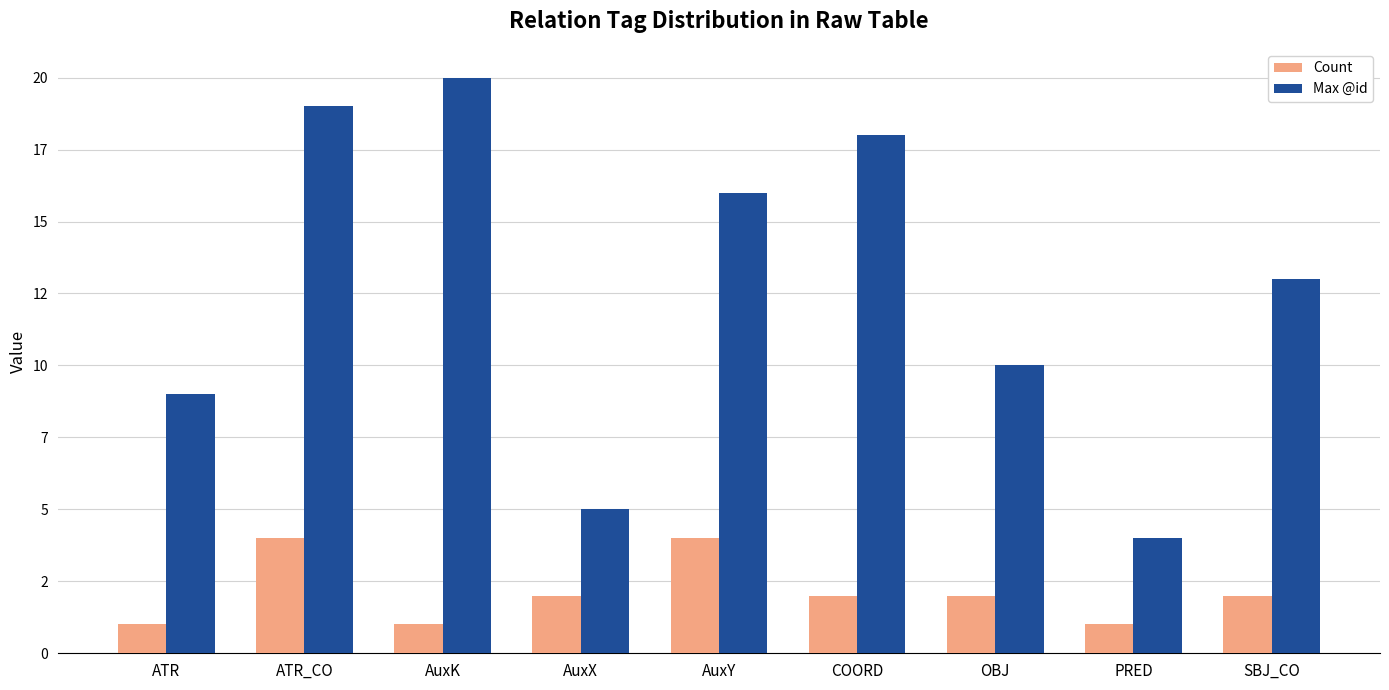

Rank the series at AuxY from lowest to highest value.

Count, Max @id